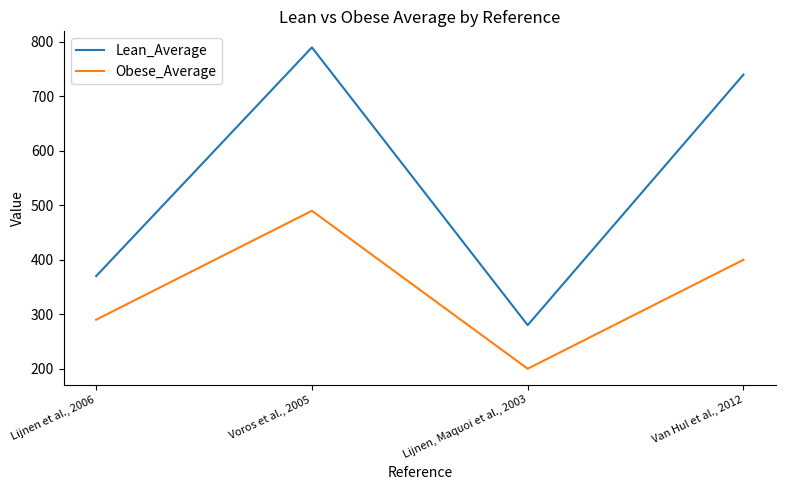

Reading left to right, what are all the values shown in this chart?

Lean_Average: Lijnen et al., 2006=370	Voros et al., 2005=790	Lijnen, Maquoi et al., 2003=280	Van Hul et al., 2012=740
Obese_Average: Lijnen et al., 2006=290	Voros et al., 2005=490	Lijnen, Maquoi et al., 2003=200	Van Hul et al., 2012=400